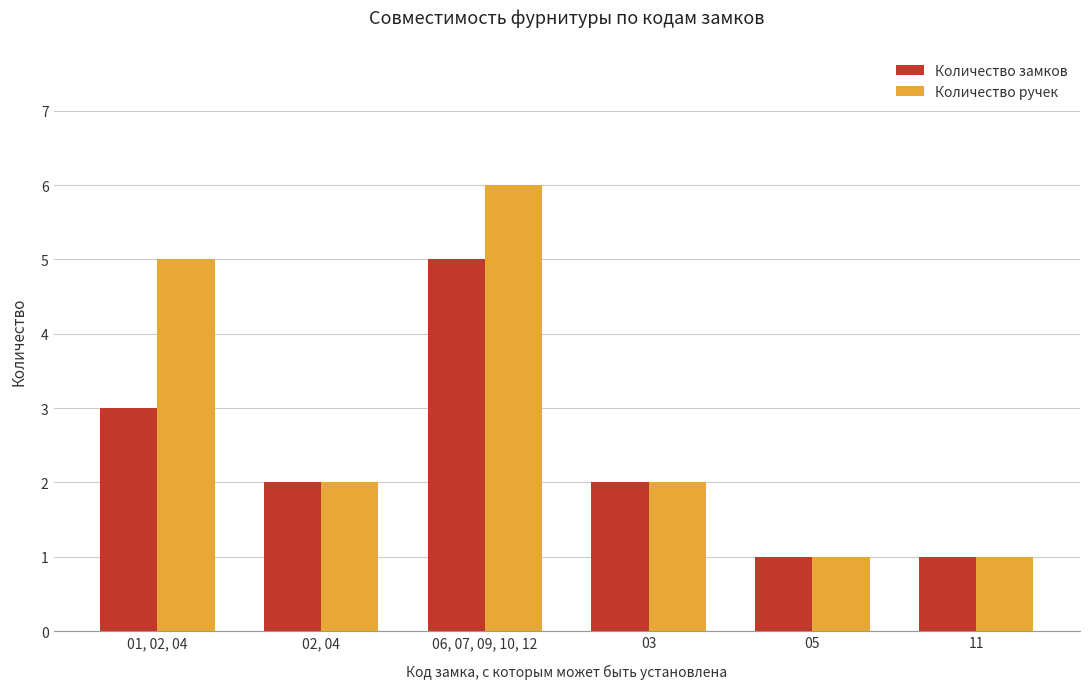

What is the average value of the Количество замков series?

2